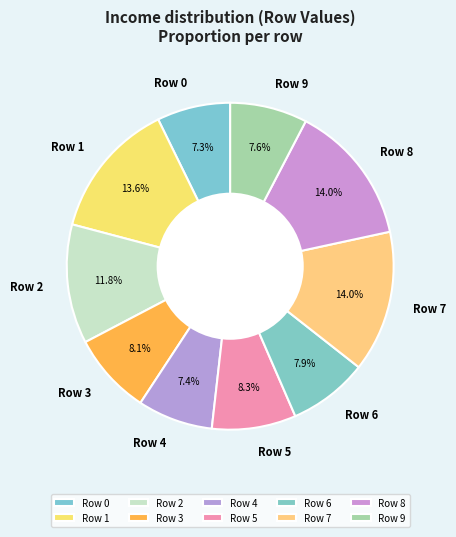

To the nearest percent, what is the combined percentage of Row 5 and Row 3?

16%